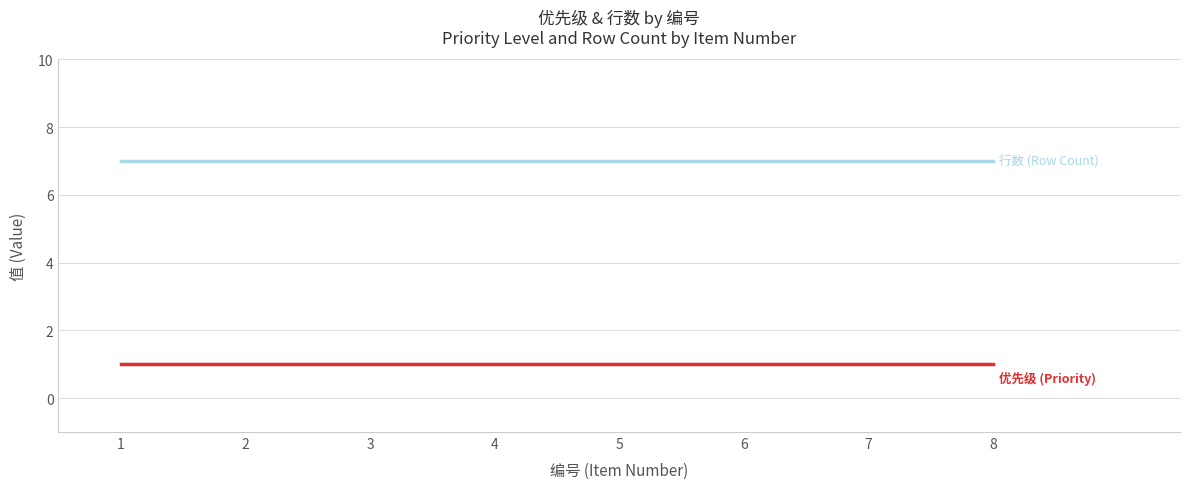

What is the greatest value displayed?

7